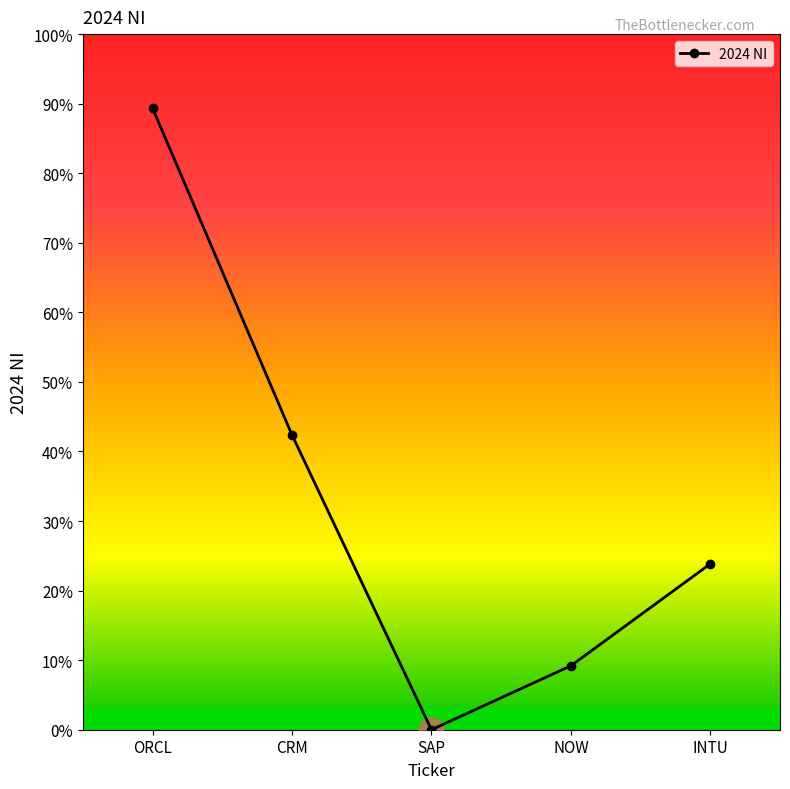

What is the greatest value displayed?

14293